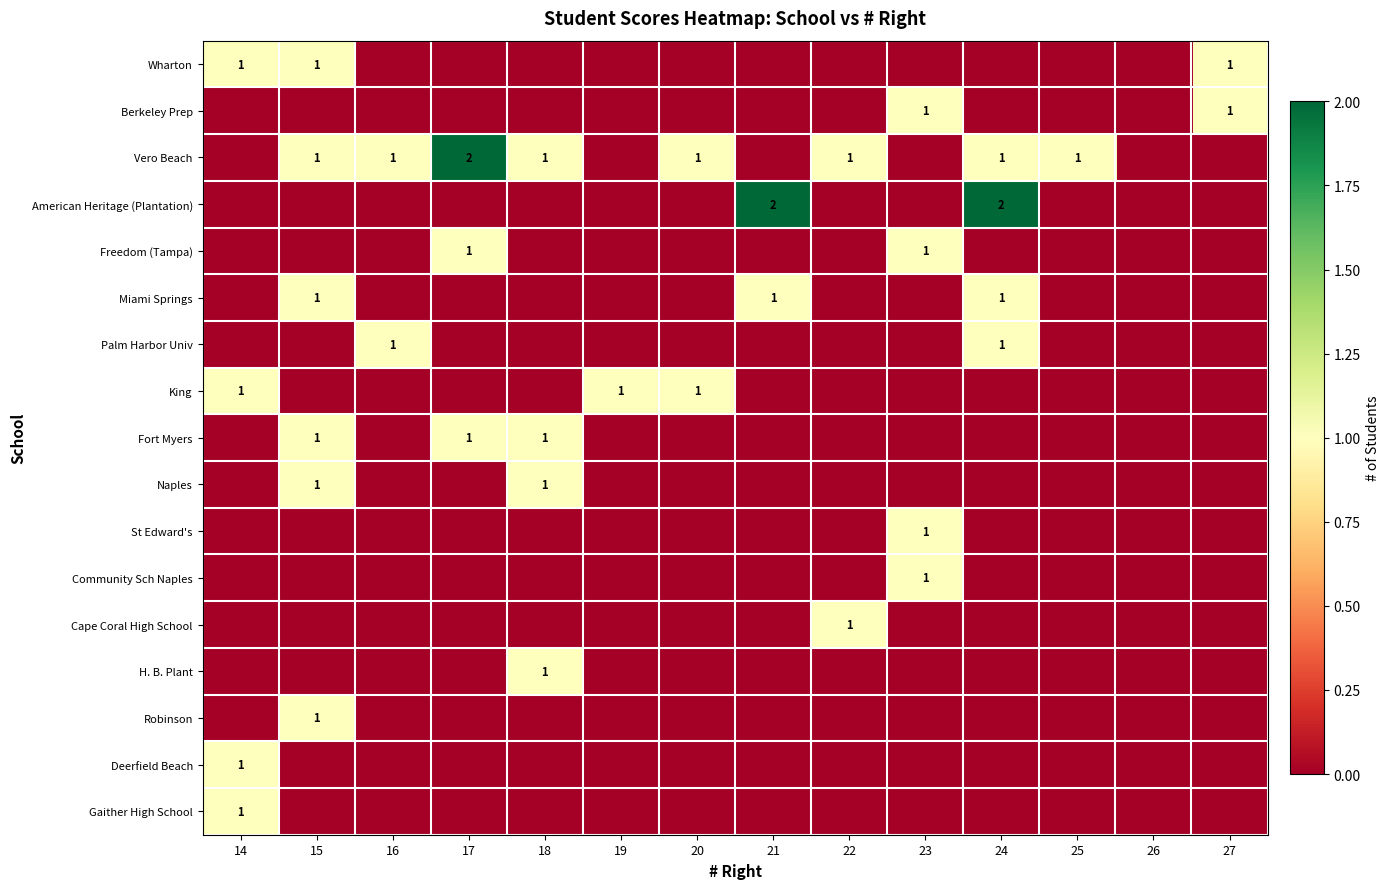

The Wharton series shows 1 at 14. True or false?

True